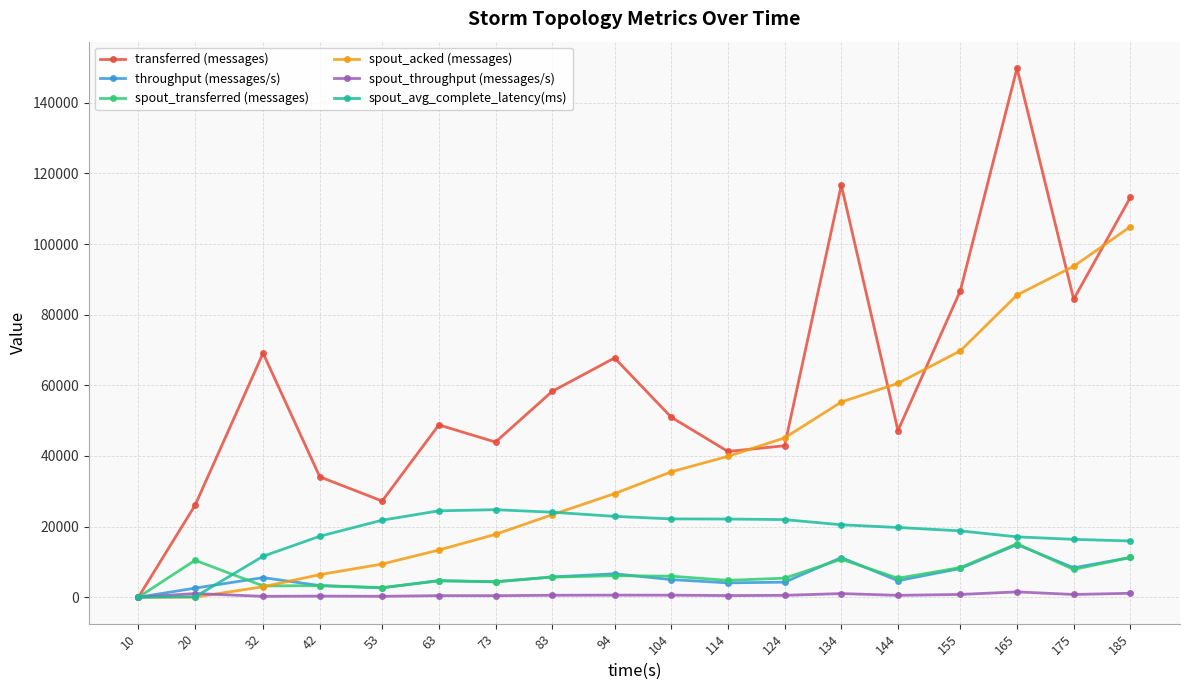

The transferred (messages) series shows 26040.0 at 20. True or false?

True